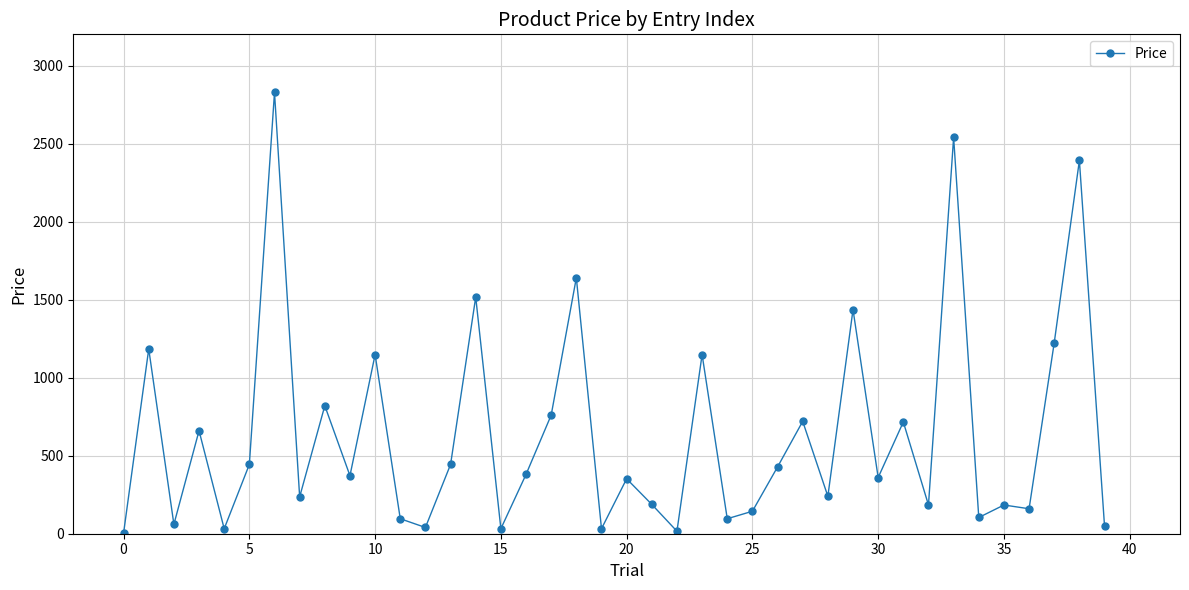

What is the maximum value shown in the chart?

2828